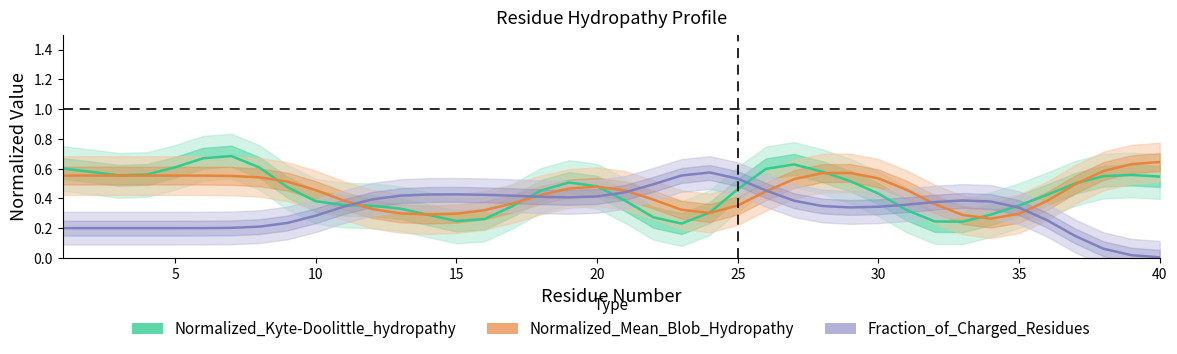

How many series are shown in this chart?

3